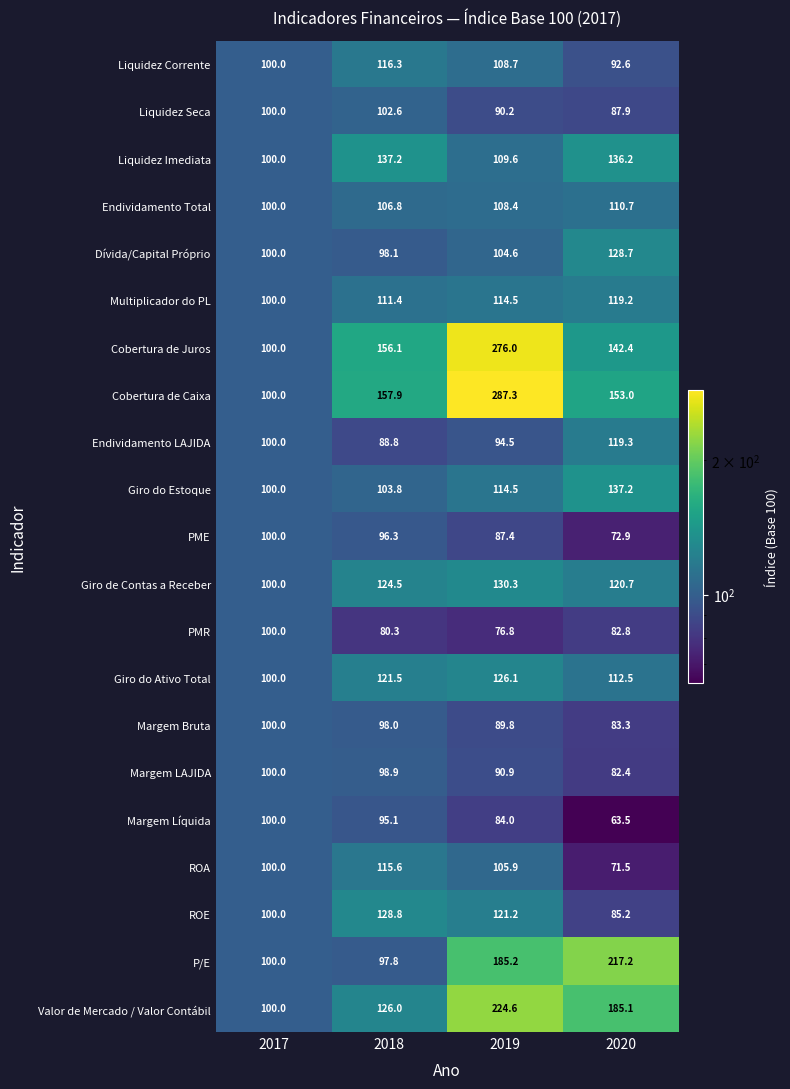

Which series has the largest range (max minus min)?

Cobertura de Caixa